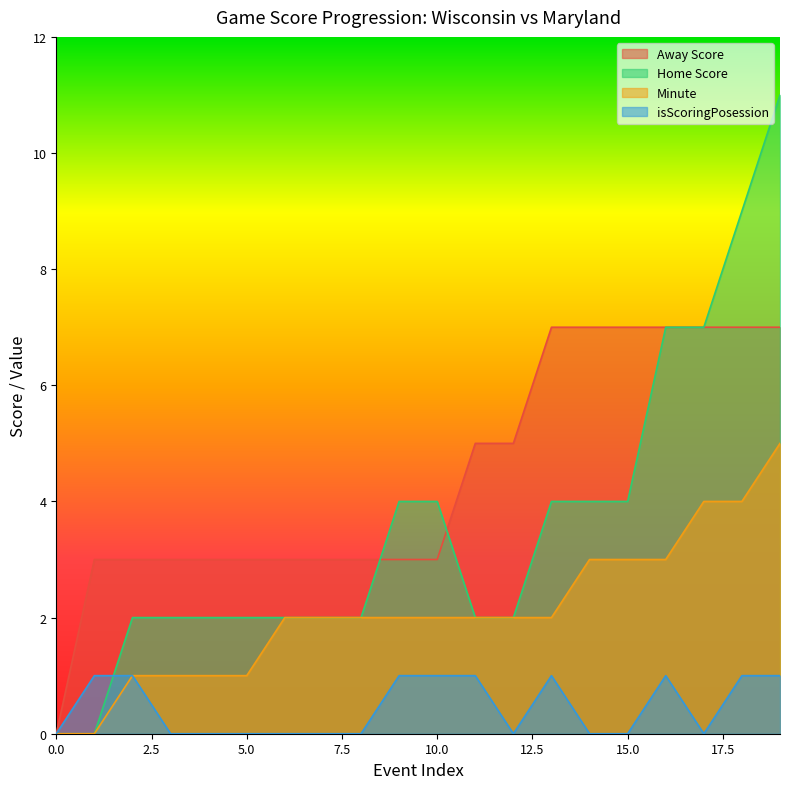

Which series has the largest range (max minus min)?

Home Score